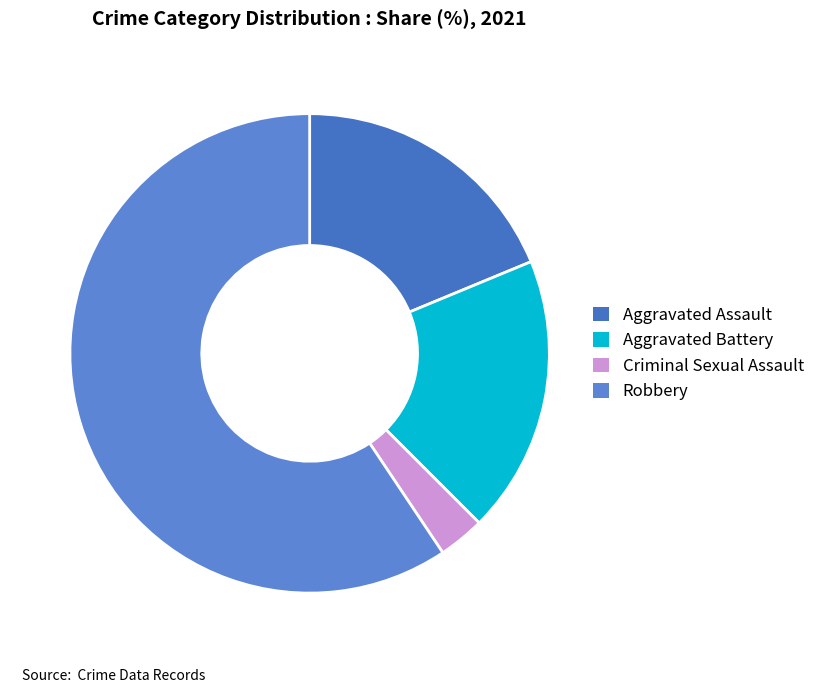

How many slices are in this pie chart?

4